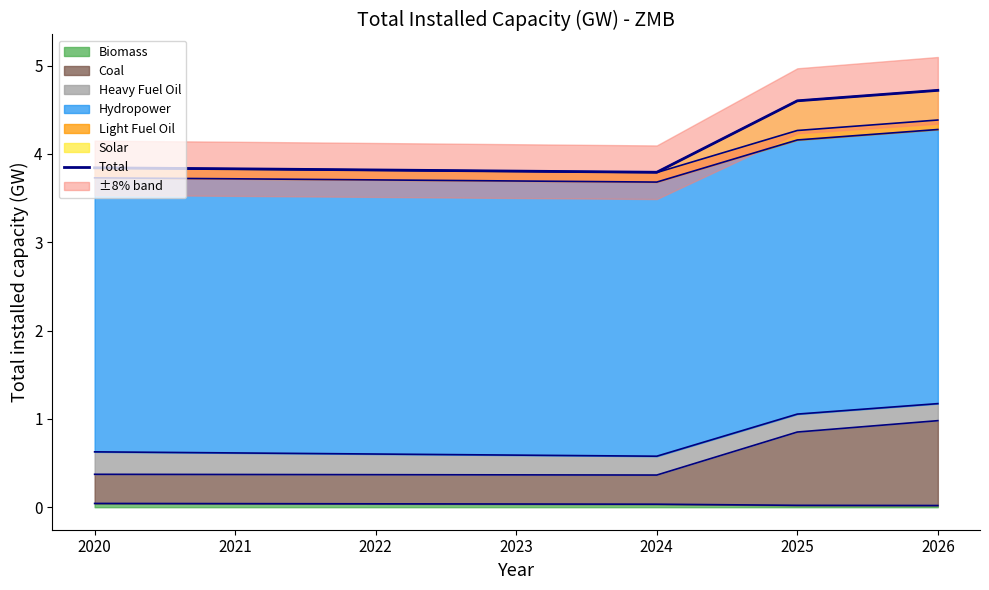

How many interior local valleys (lower than both neighbors) does the data have?

1